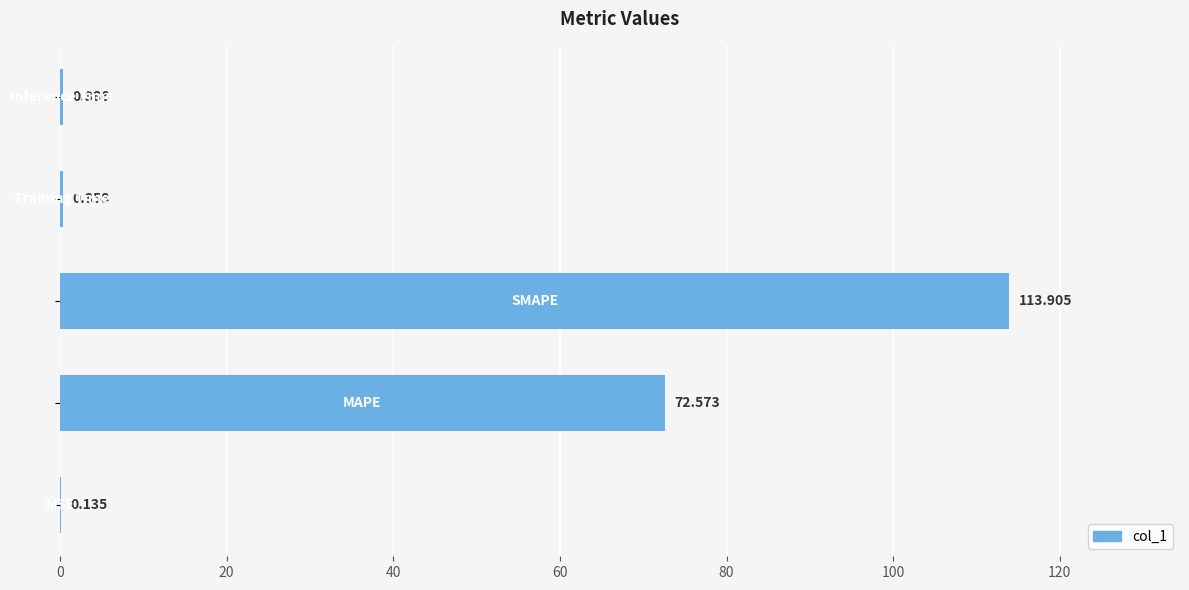

What is the average value?

37.5